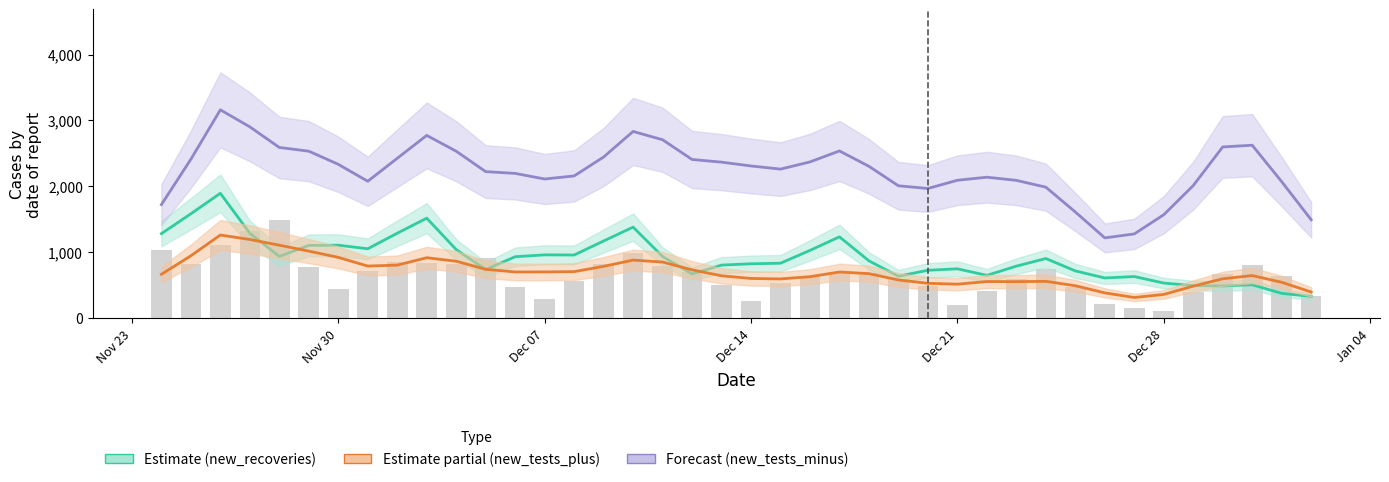

At how many categories does at least one series exceed 1804?

34